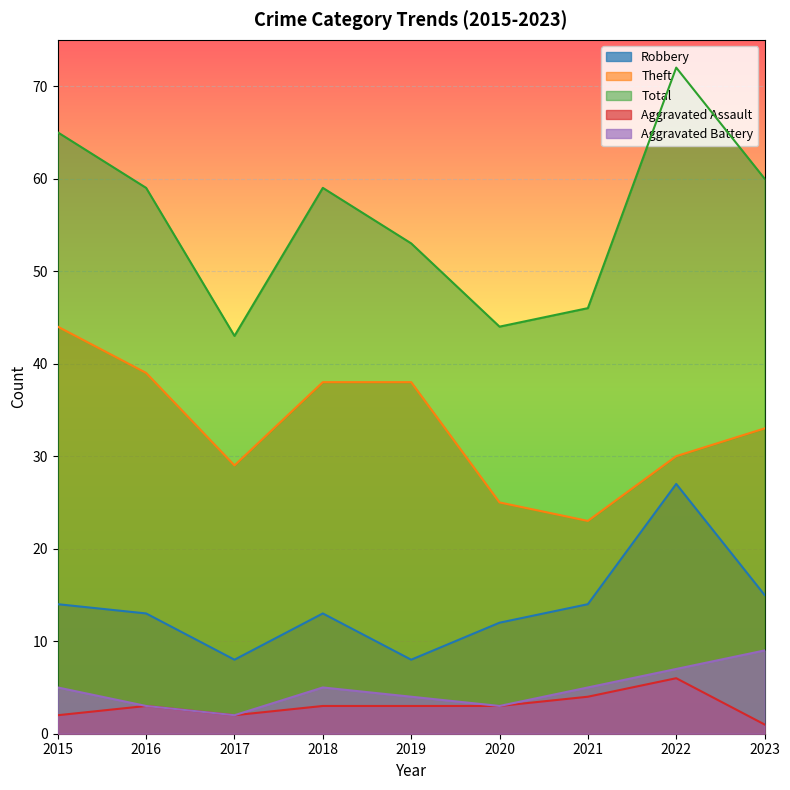

Where is Robbery nearest to the value 17?

2023